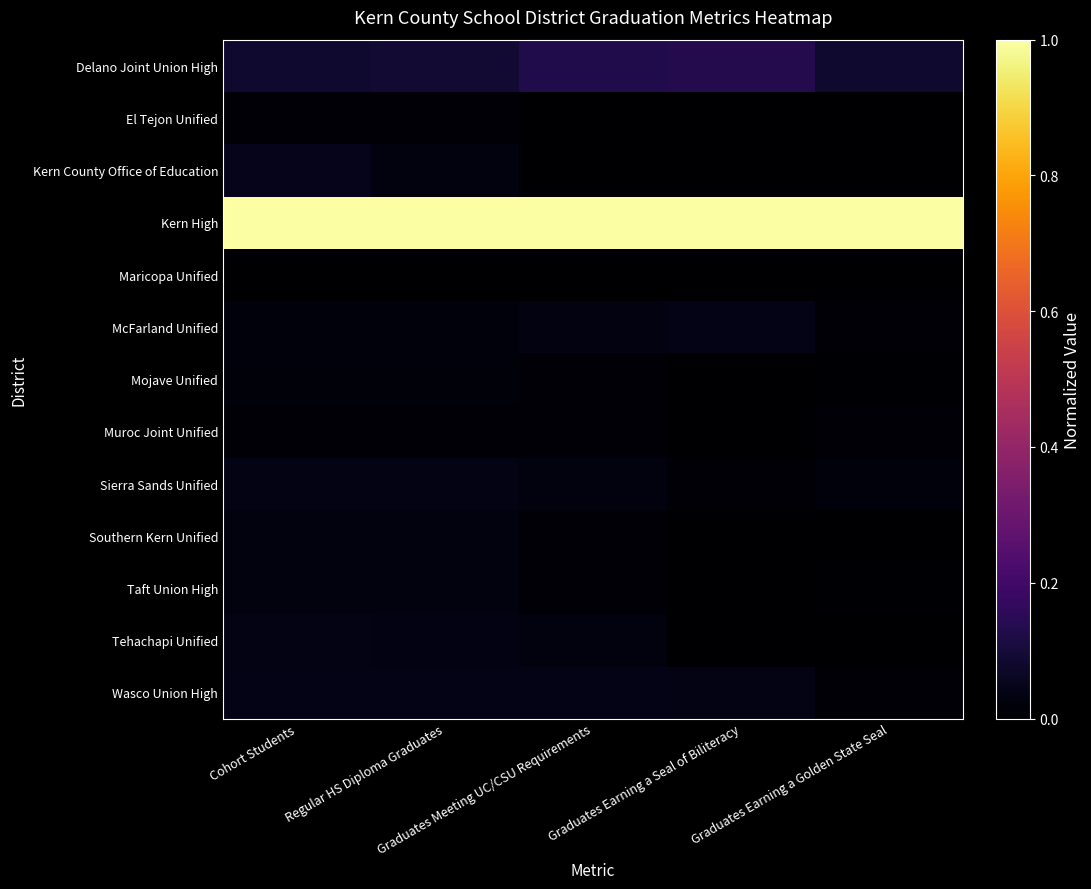

Which has a higher value, Cohort Students or Regular HS Diploma Graduates?

Regular HS Diploma Graduates